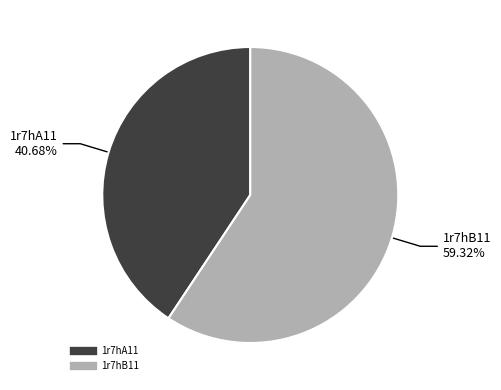

What is the smallest slice in the pie chart?

1r7hA11